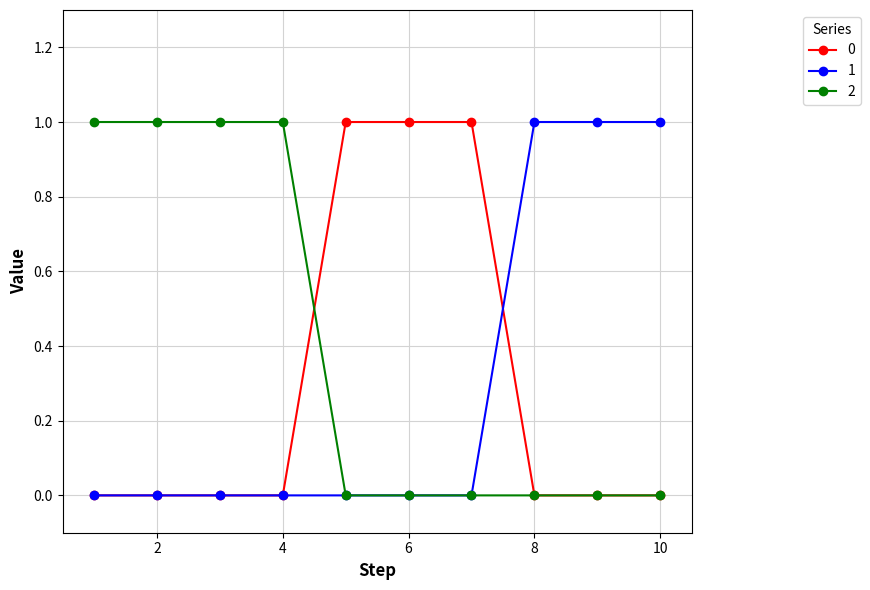

Which series has the largest total across all categories?

2